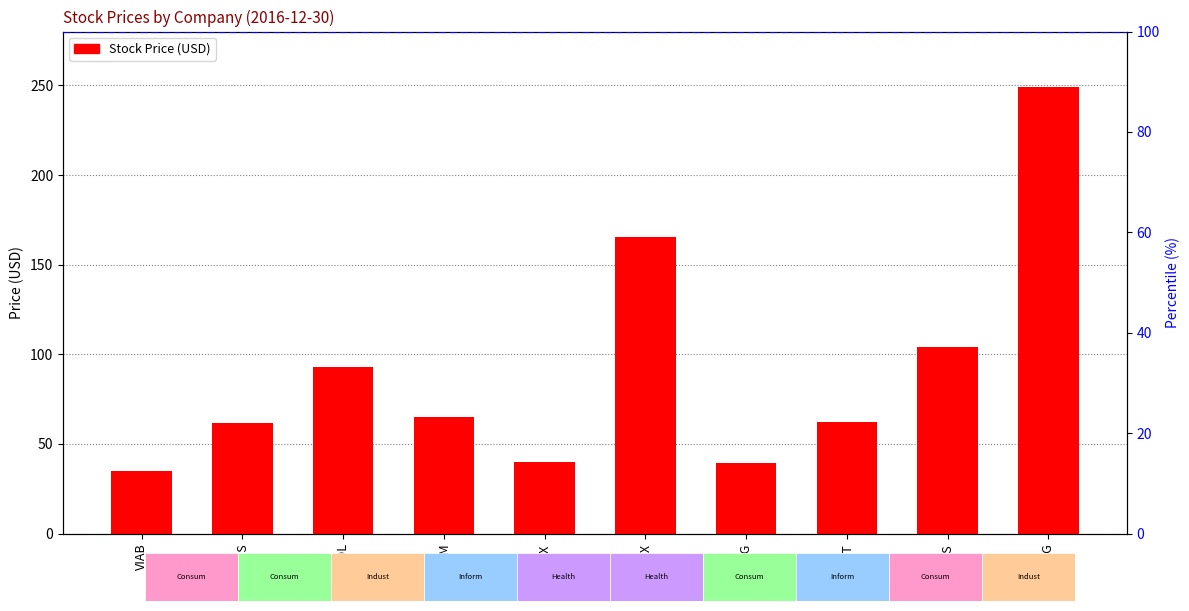

Count the number of values greater than 65.

5